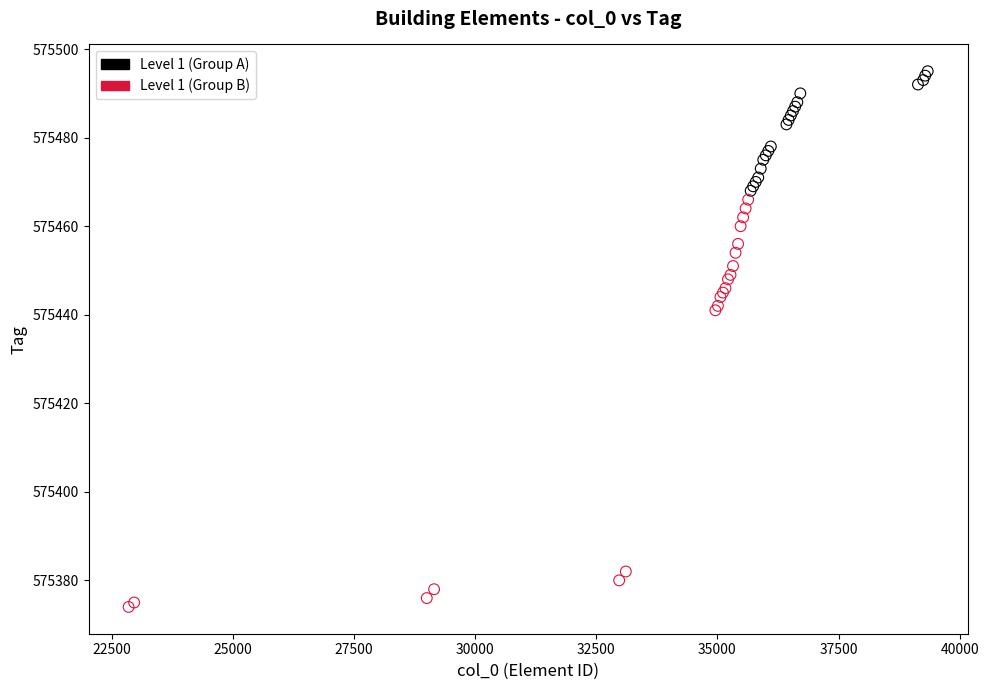

What are all the series names shown in the legend?

Level 1 (Group A), Level 1 (Group B)